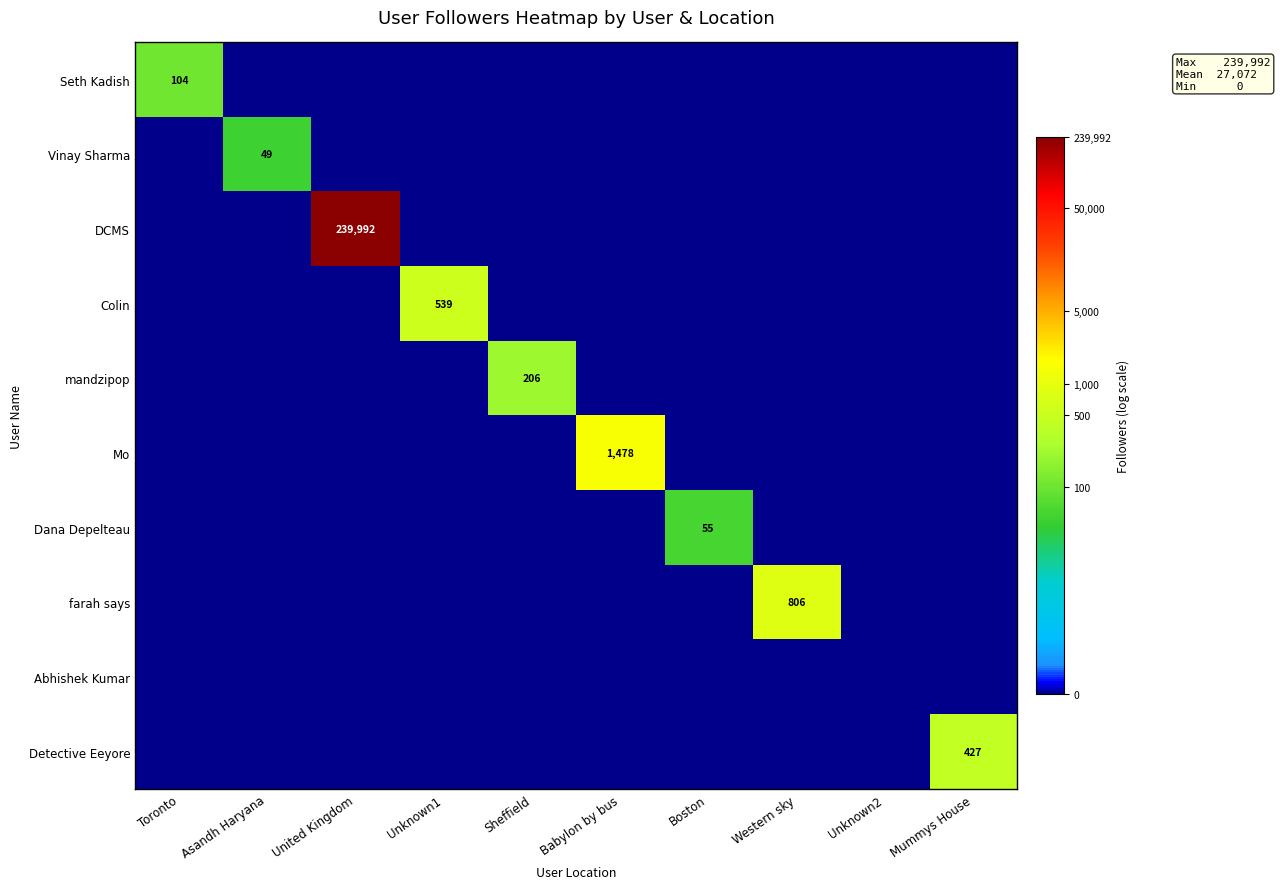

Which series changed the most between Asandh Haryana and United Kingdom?

DCMS